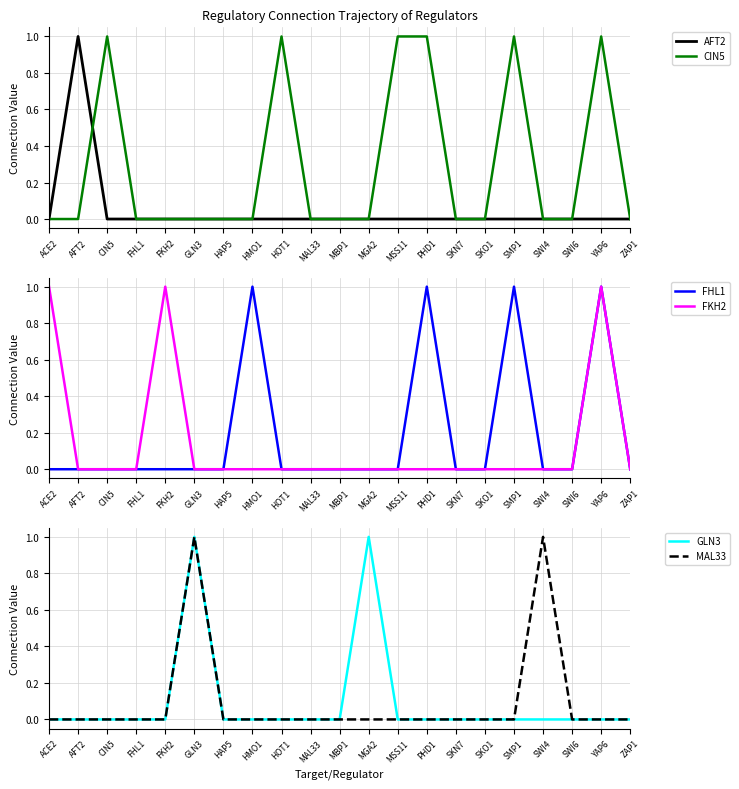

Rank the categories by GLN3 value from lowest to highest.

ACE2, AFT2, CIN5, FHL1, FKH2, HAP5, HMO1, HOT1, MAL33, MBP1, MSS11, PHD1, SKN7, SKO1, SMP1, SWI4, SWI6, YAP6, ZAP1, GLN3, MGA2